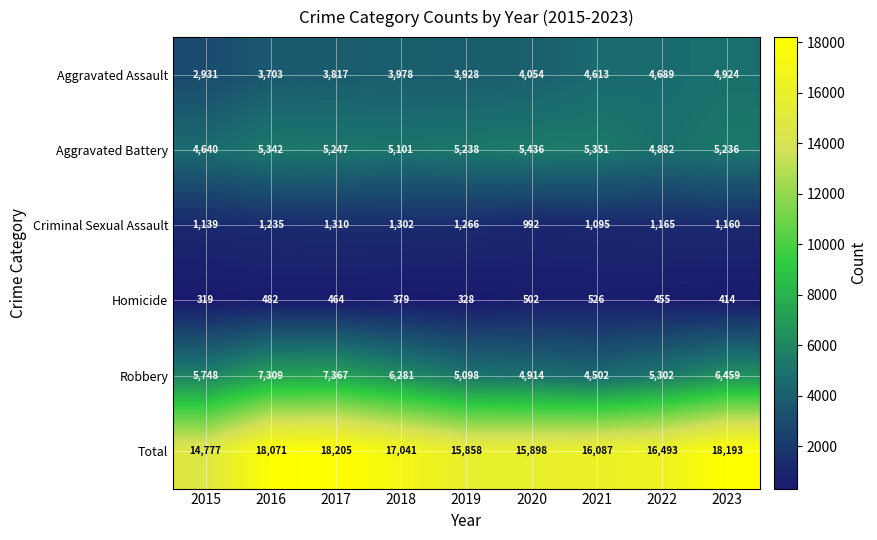

What is the spread (max minus min) of values at 2018?

16662